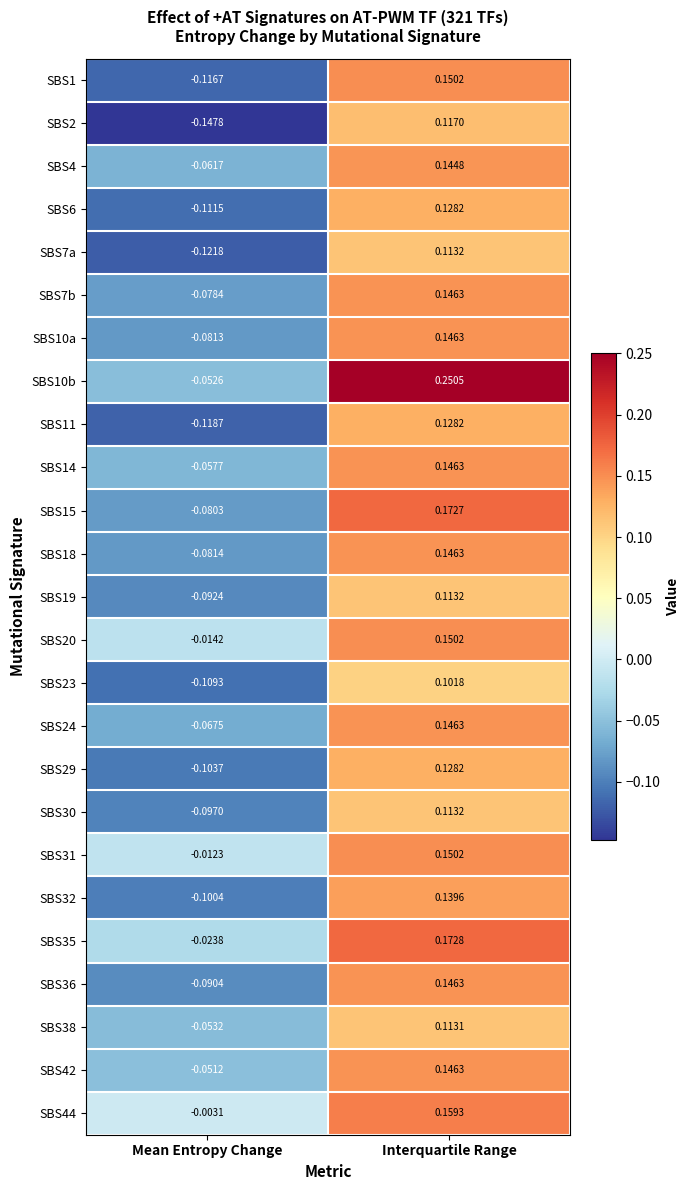

At which label does SBS44 first exceed 0?

Interquartile Range